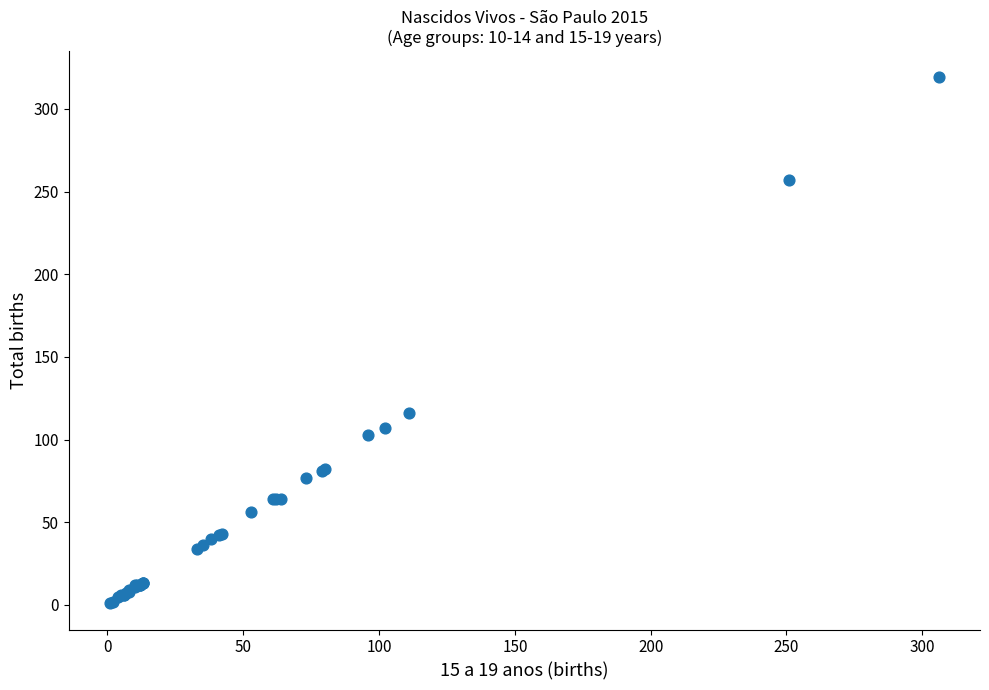

What Y value in the scatter plot is closest to 160?

116